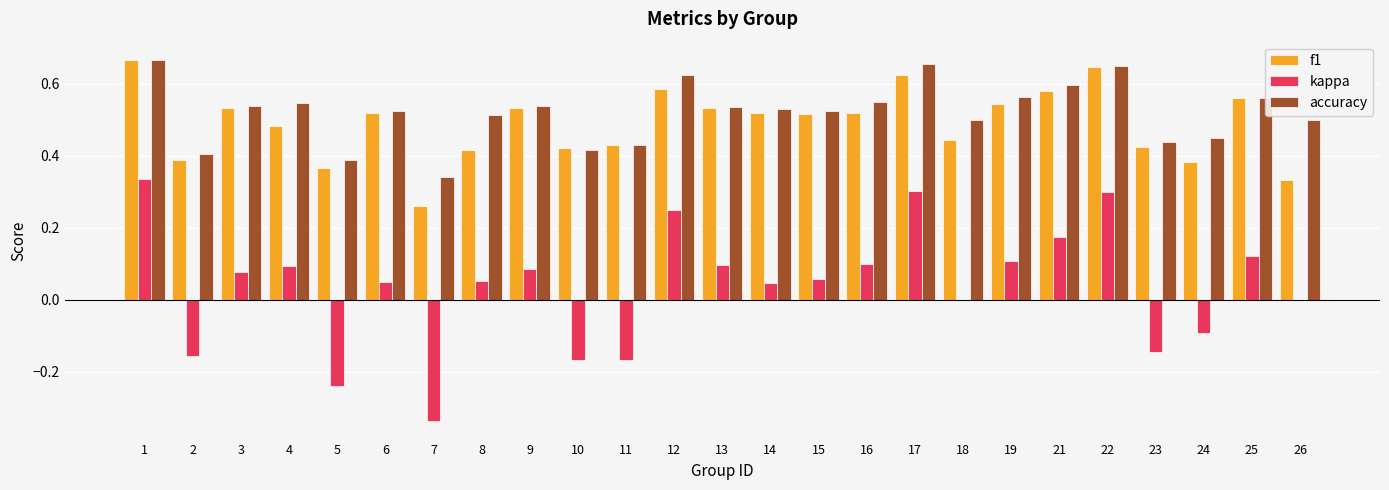

What is the total value across all series at 4?

1.1